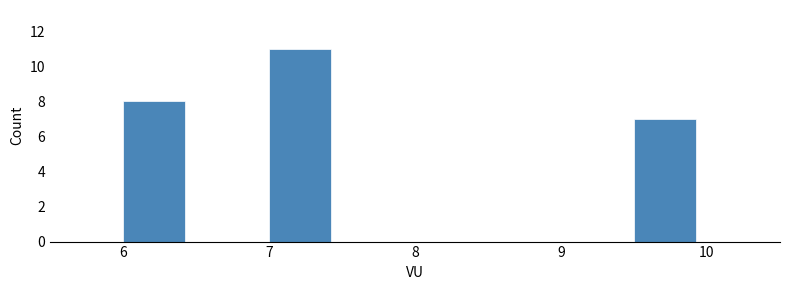

Reading left to right, list every bar in this chart as the range it spans on the x-axis followed by its height. The values are not printed on the chart, so give them approximately, as read against the axis.

6.0 to 6.5: 8
6.5 to 7.0: 0
7.0 to 7.5: 11
7.5 to 8.0: 0
8.0 to 8.5: 0
8.5 to 9.0: 0
9.0 to 9.5: 0
9.5 to 10.0: 7